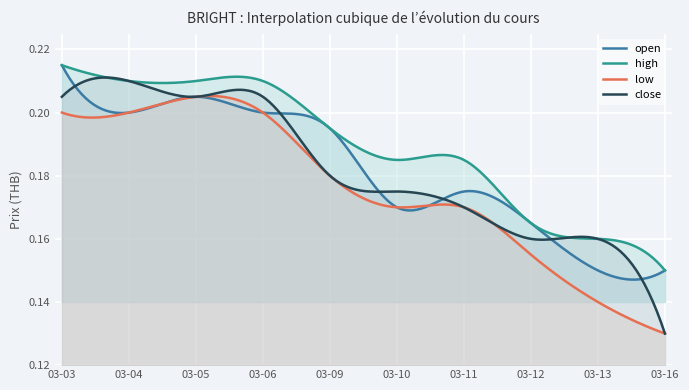

True or false: low and close intersect in this chart.

False